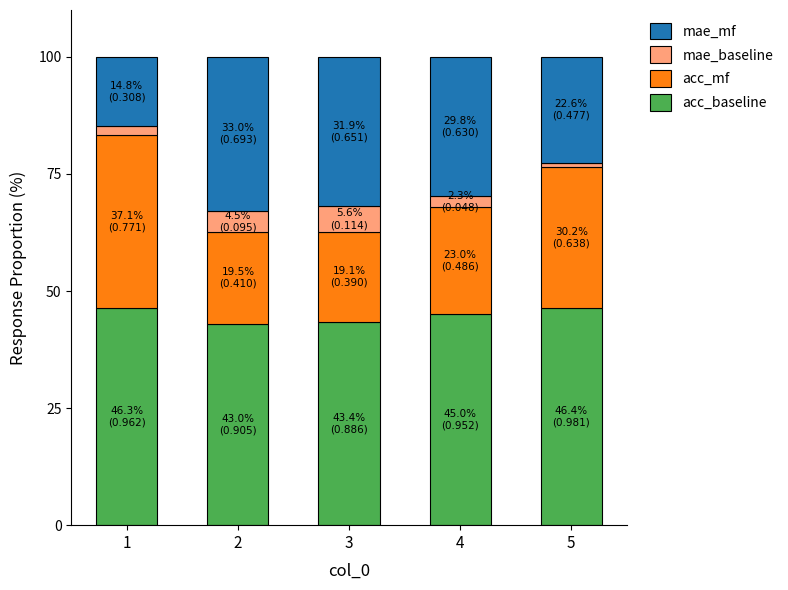

What is the sum of all acc_baseline values?

224.1